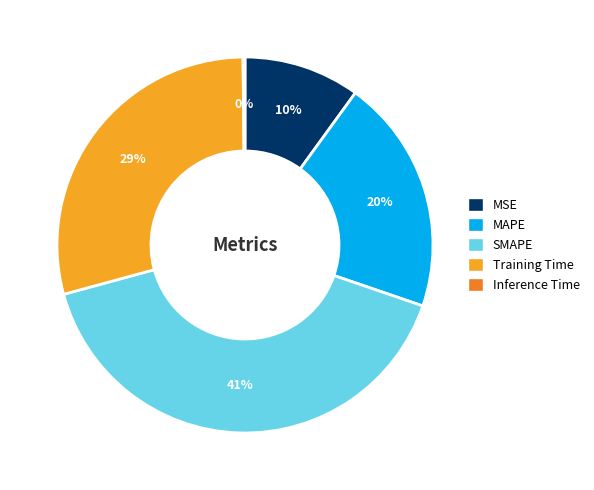

Is MAPE the majority of the pie?

No